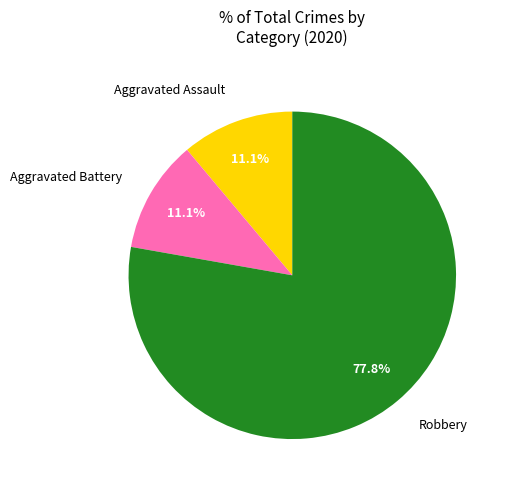

Is the sum of Aggravated Assault and Aggravated Battery greater than half?

No